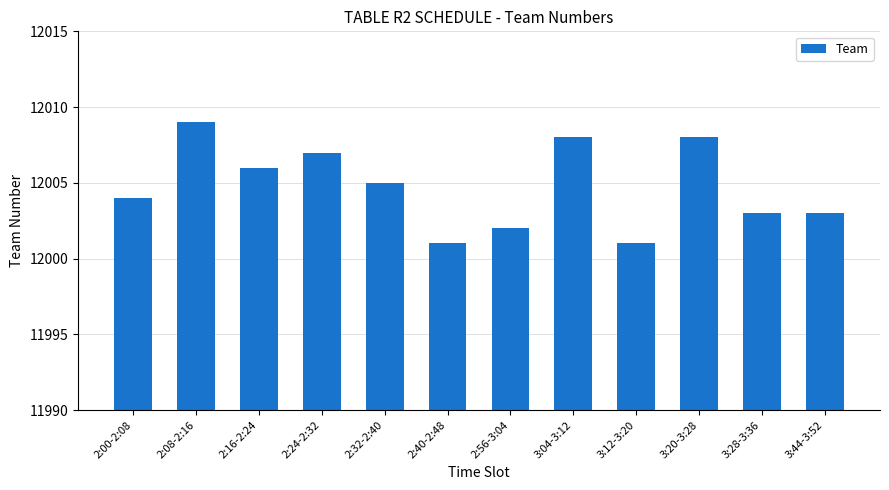

How many values are between 12003 and 12008?

8